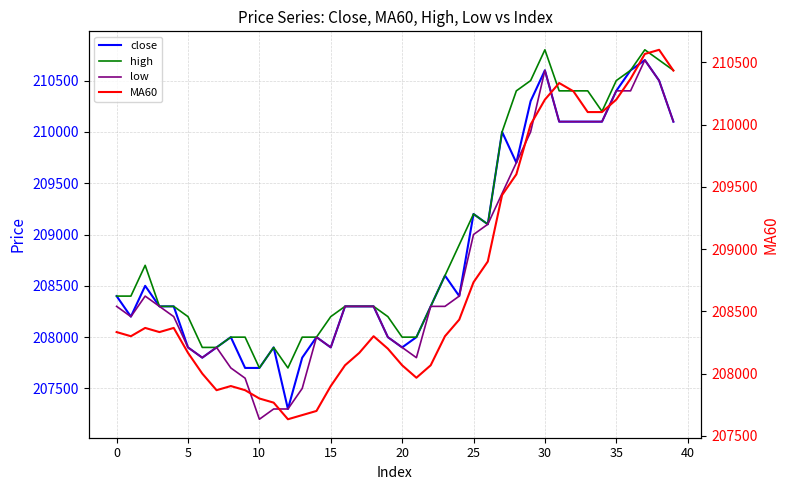

What is the lowest value of the high series?

207700